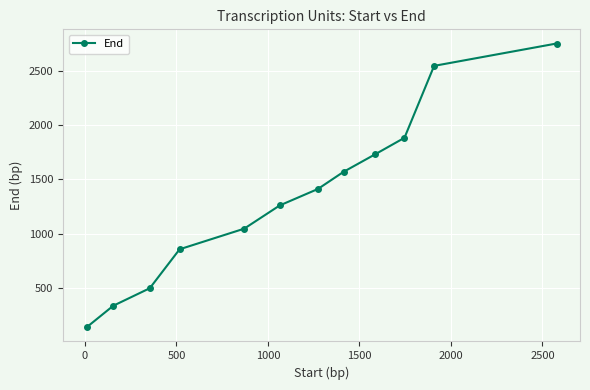

What is the smallest value displayed?

137